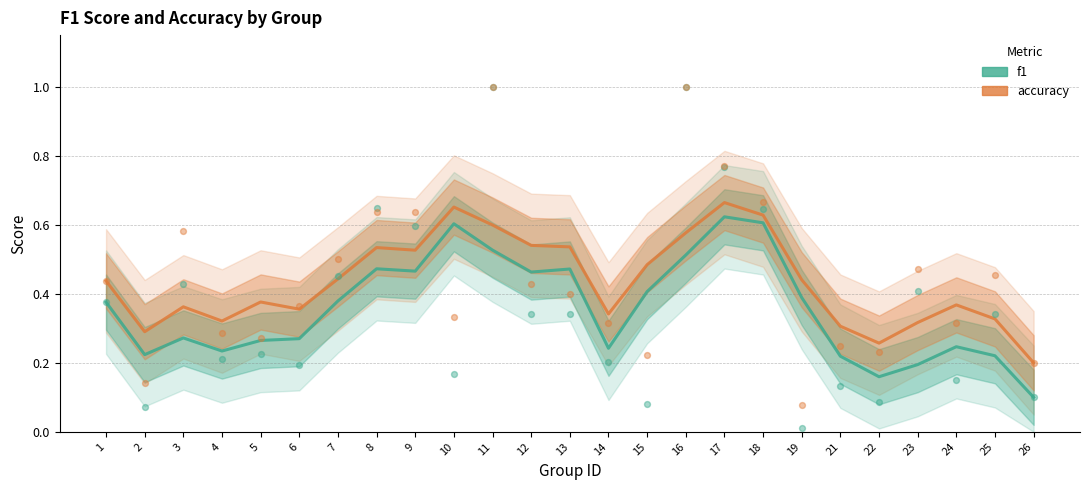

What is the total value across all series at 3?

0.6